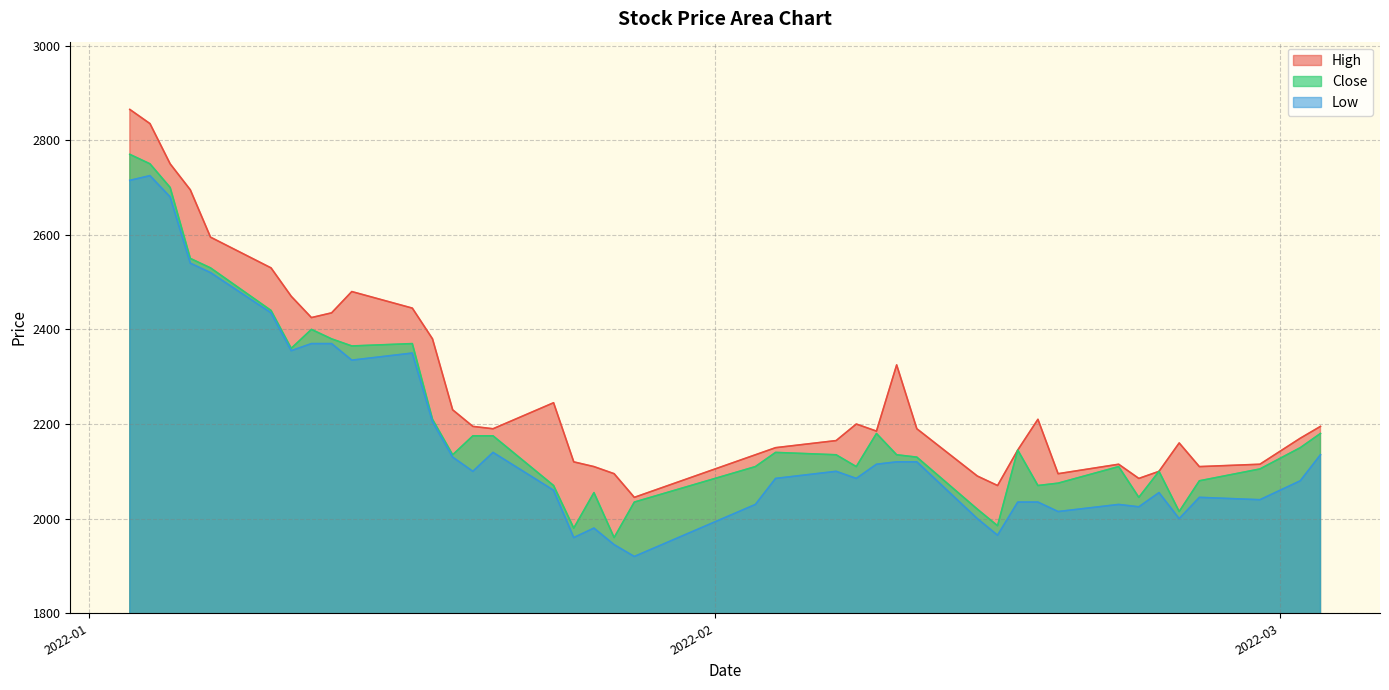

What is the difference between the highest and lowest values at 2022-01-10?

95